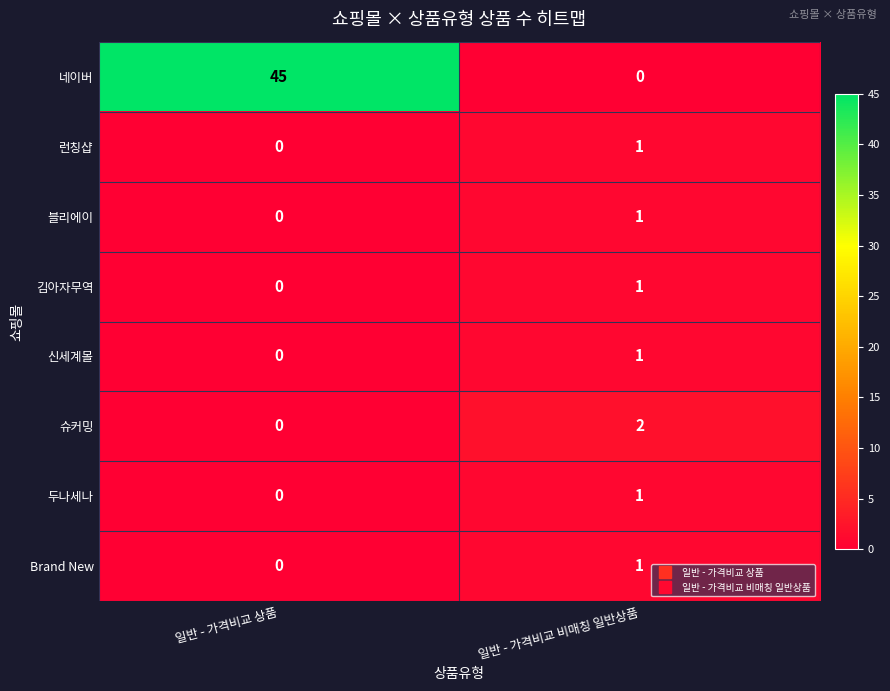

Reading left to right, what are all the values shown in this chart?

네이버: 45	0
런칭샵: 0	1
블리에이: 0	1
김아자무역: 0	1
신세계몰: 0	1
슈커밍: 0	2
두나세나: 0	1
Brand New: 0	1